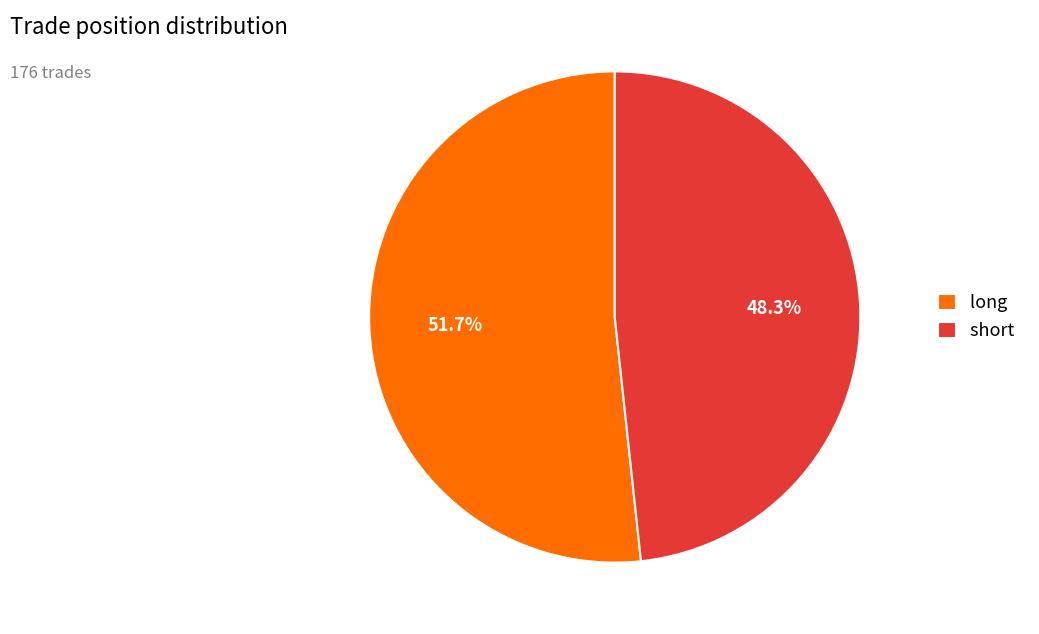

To the nearest percent, what portion does long represent?

52%